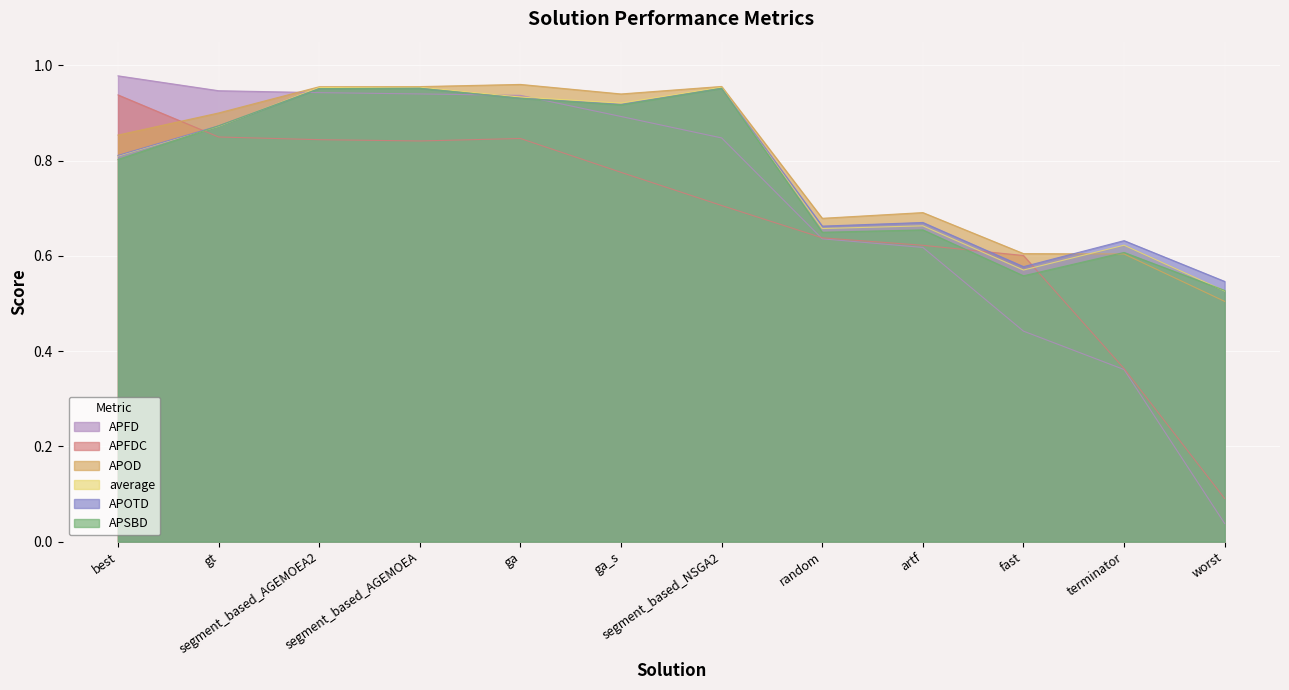

At which label does APFD reach its minimum?

worst